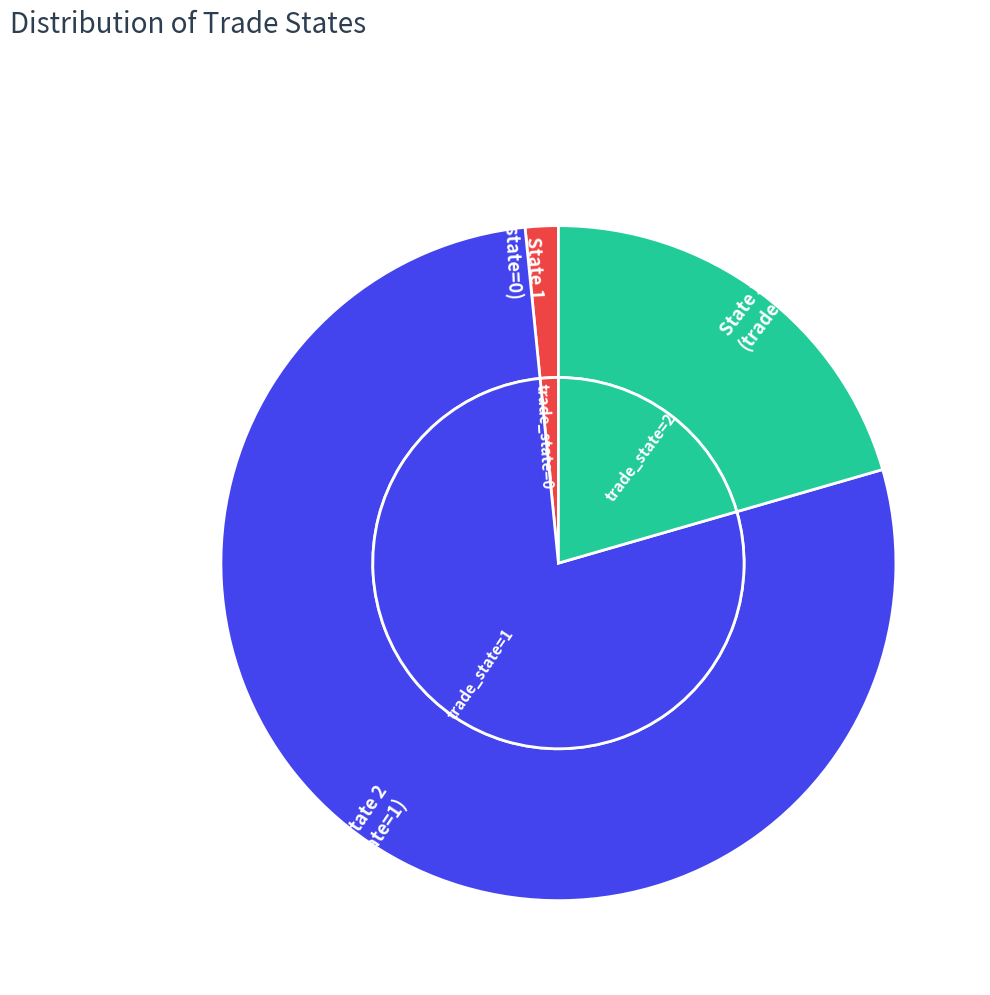

What percentage do 1 and 2 together represent?

98.4%